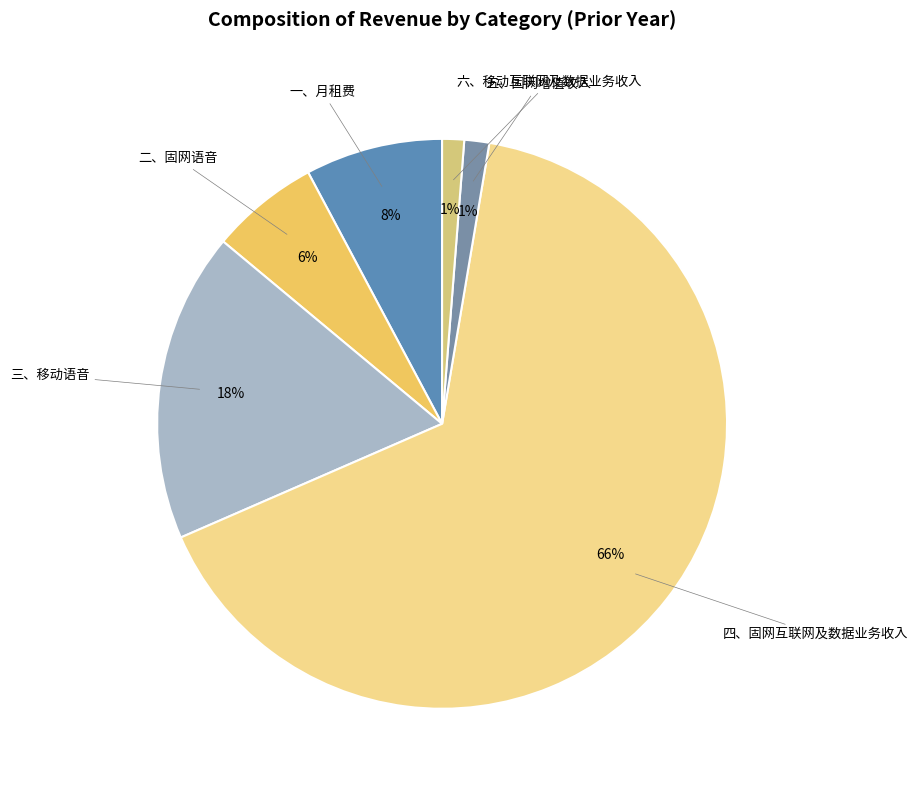

Which category has the biggest portion of the pie?

四、固网互联网及数据业务收入